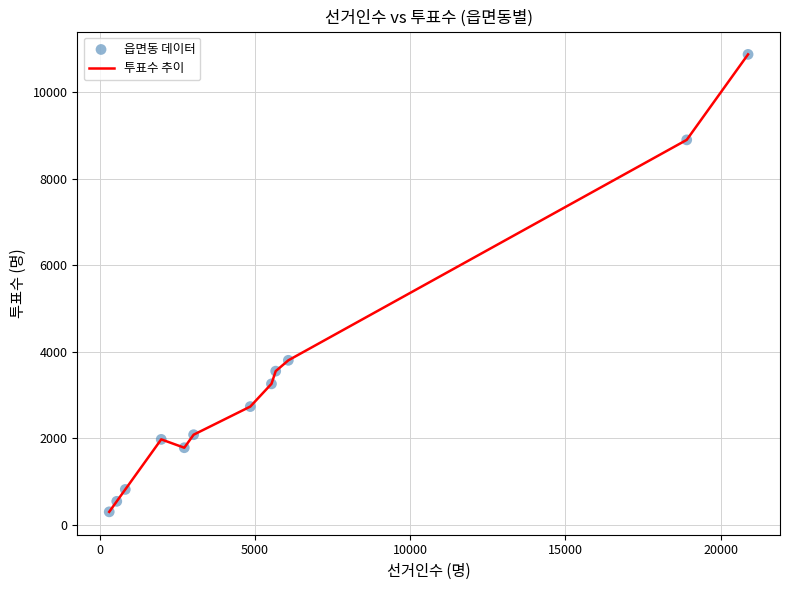

What is the smallest value displayed?

301